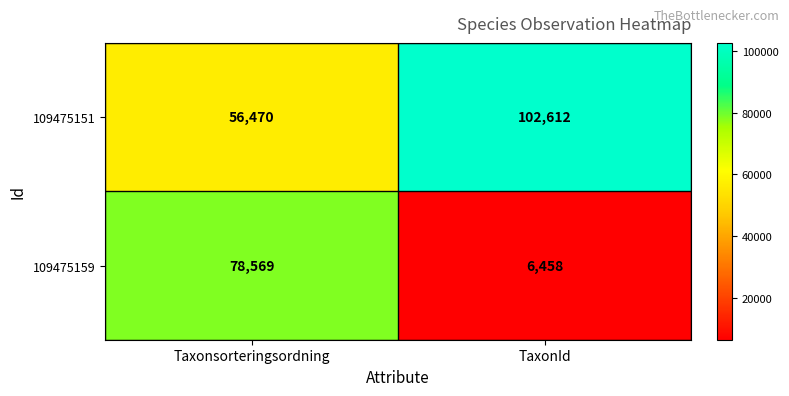

Which series has the largest total across all categories?

109475151